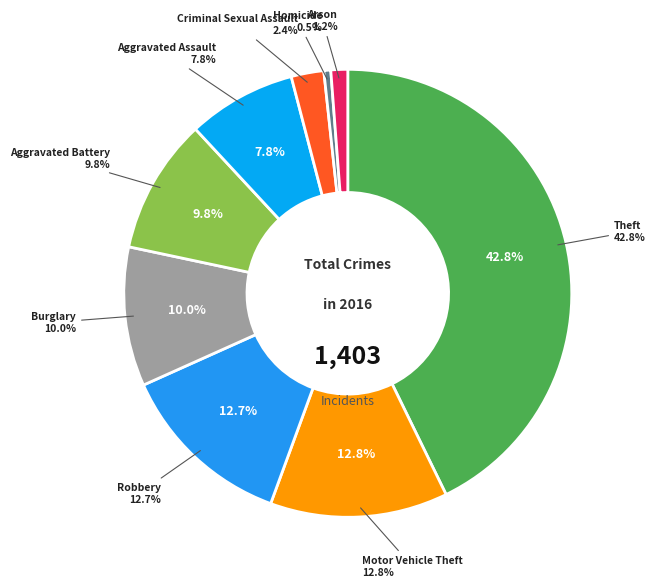

The Theft slice represents 43% of the pie. True or false?

True